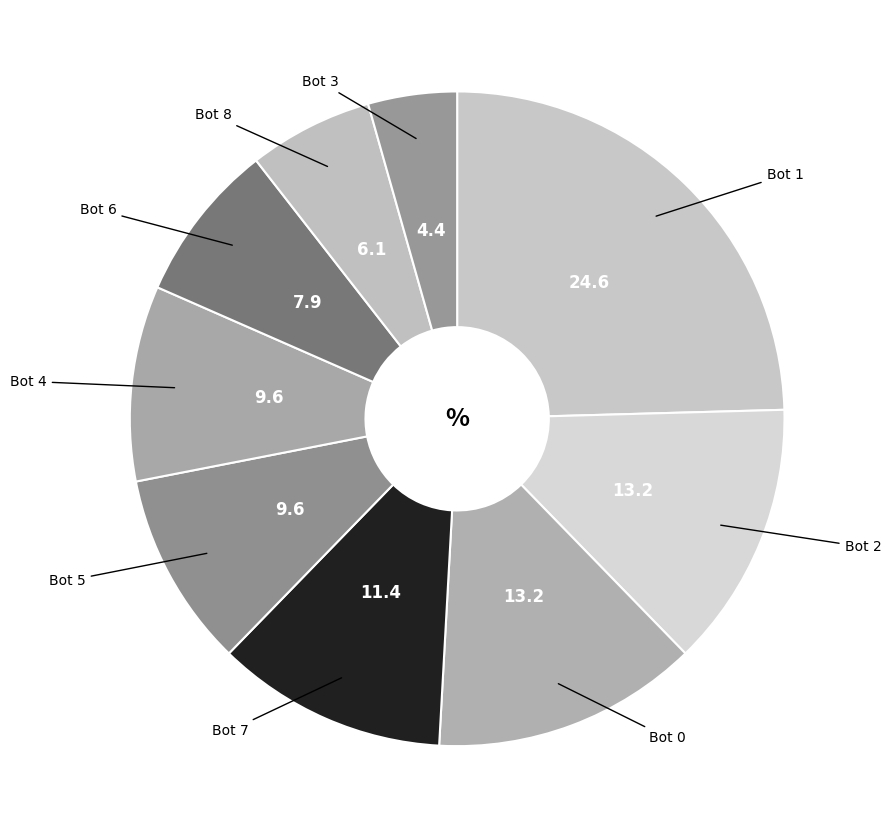

Combined, do Bot 8 and Bot 1 account for over 50%?

No